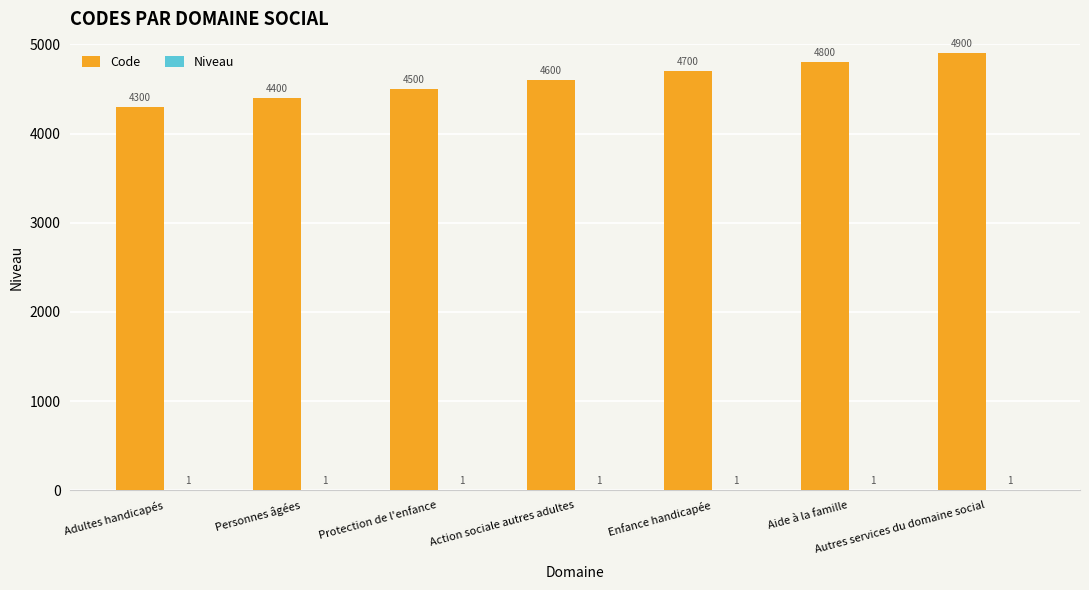

Which series changed the most between Personnes âgées and Protection de l'enfance?

Code